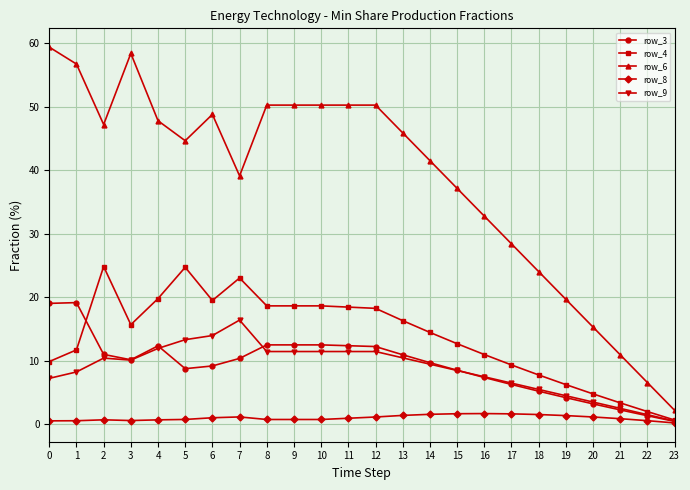

The value of row_3 at 14 is 6.1. True or false?

False